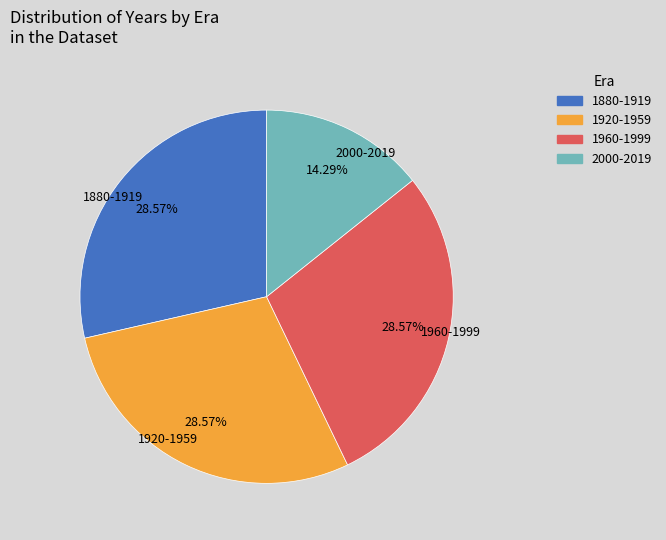

Between 2000-2019 and 1920-1959, which is larger?

1920-1959